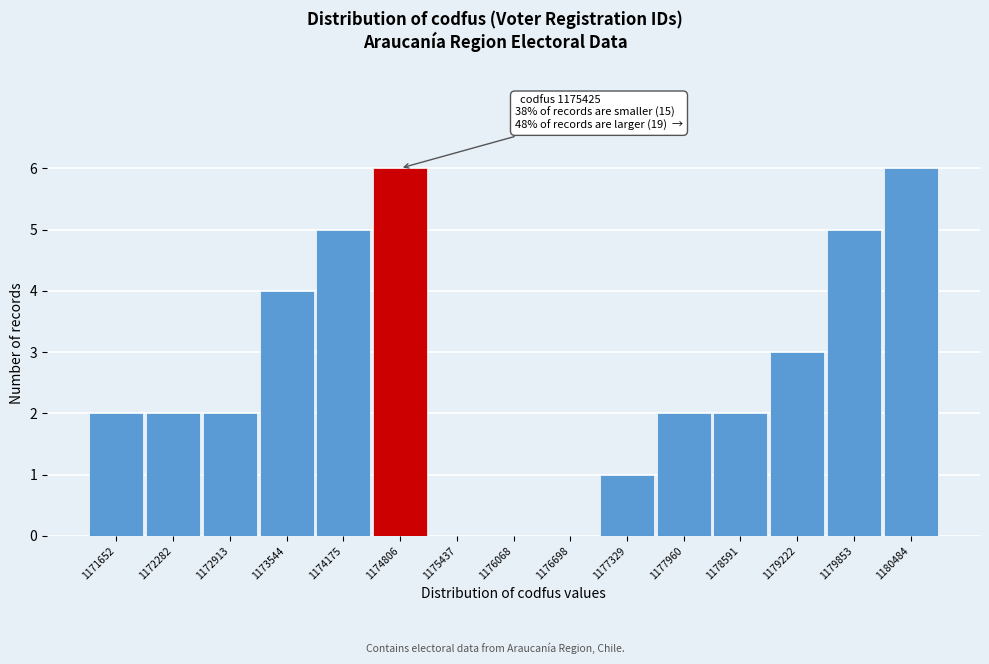

Reading left to right, extract all data points from this chart.

1171652=2	1172282=2	1172913=2	1173544=4	1174175=5	1174806=6	1175437=0	1176068=0	1176698=0	1177329=1	1177960=2	1178591=2	1179222=3	1179853=5	1180484=6